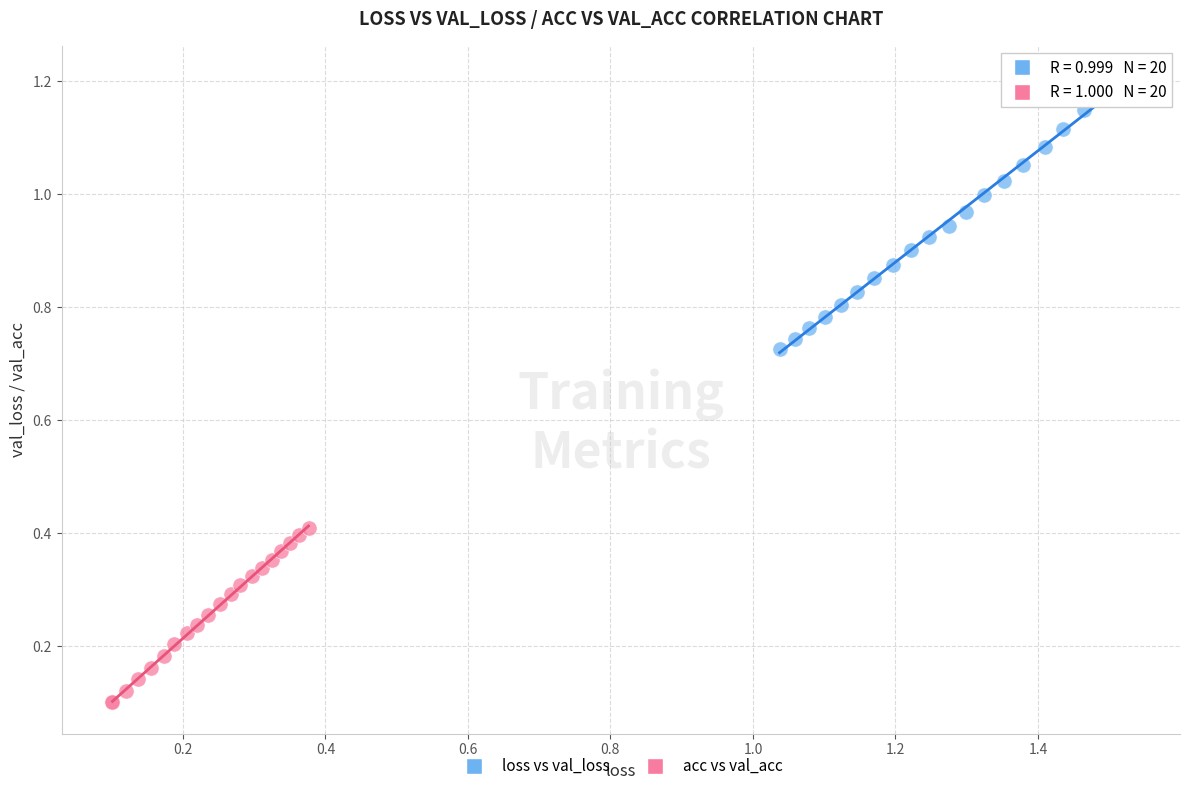

What are all the series names shown in the legend?

loss vs val_loss, acc vs val_acc